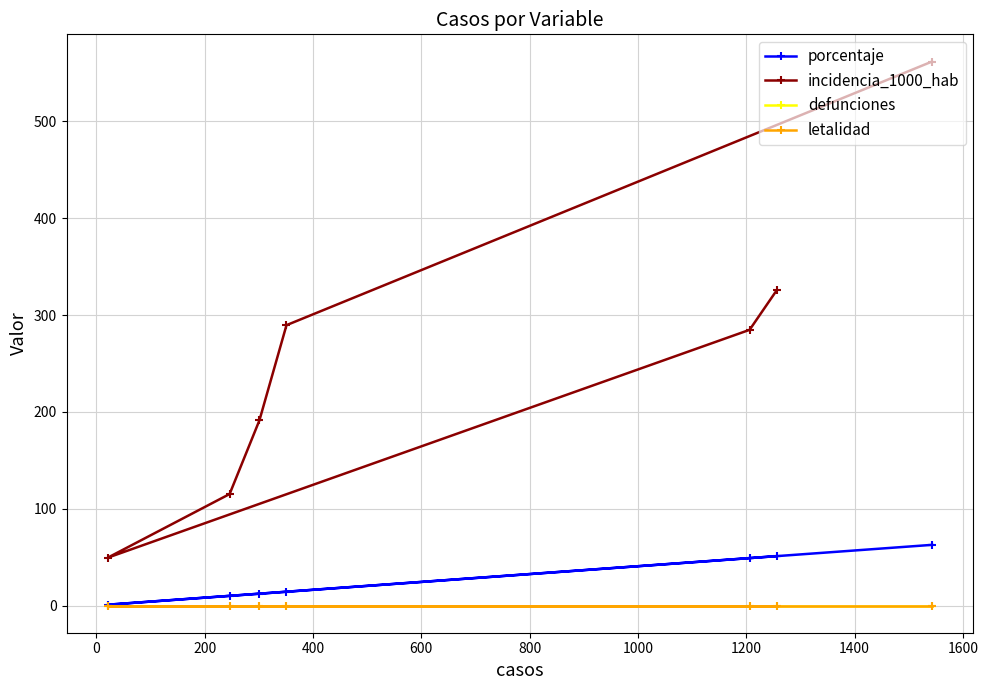

The value of defunciones at 200 is 0.0. True or false?

True